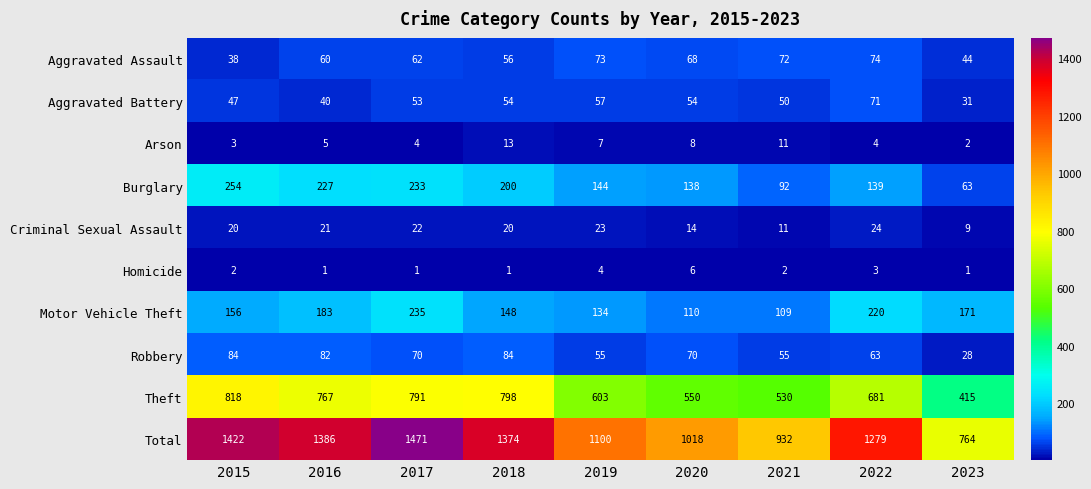

Is the value of Homicide at 2017 greater than the value of Theft at 2017?

No